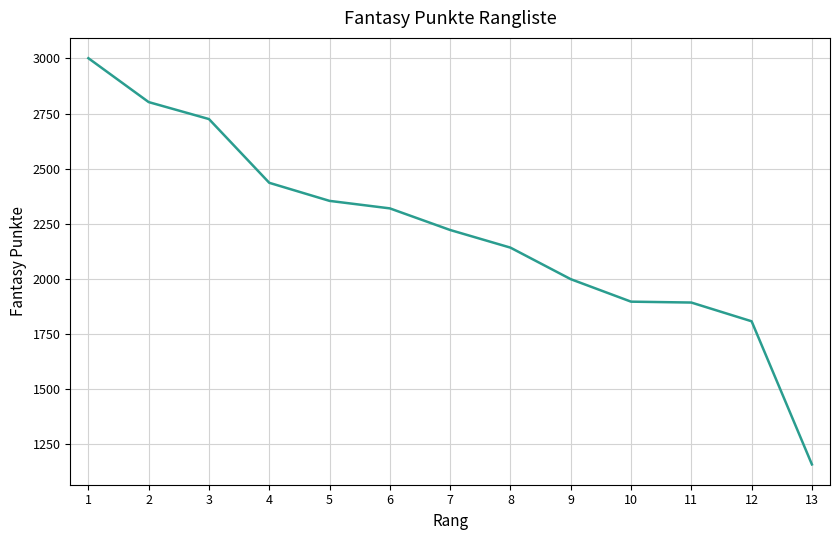

What is the greatest value displayed?

3001